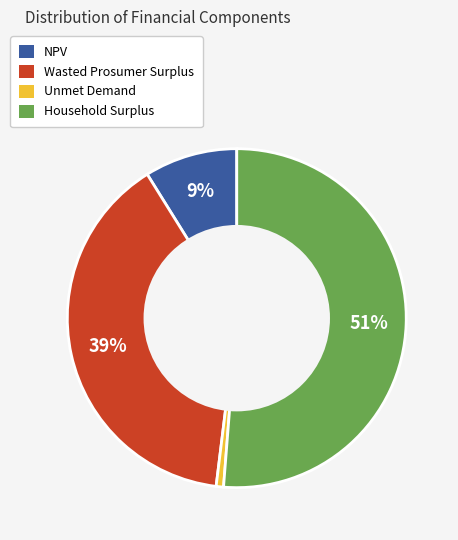

How many segments does this pie chart have?

4